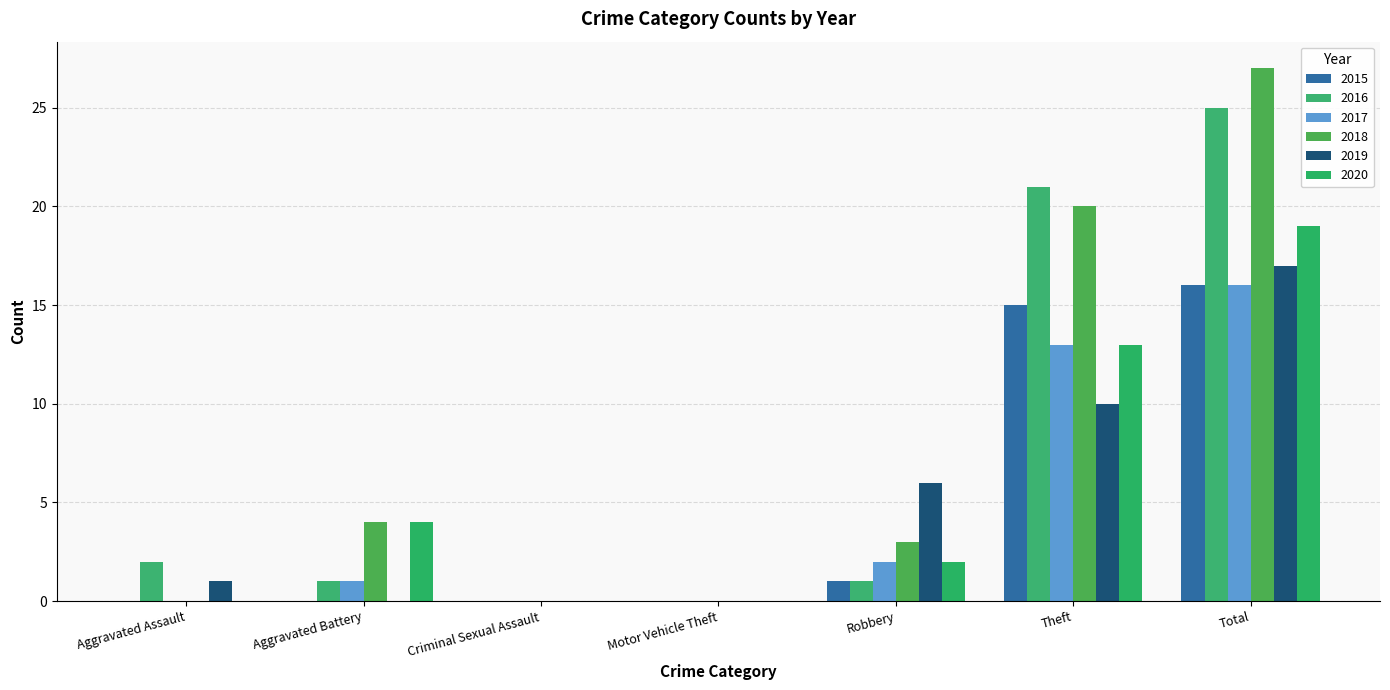

At which category is the sum across all series the highest?

Total